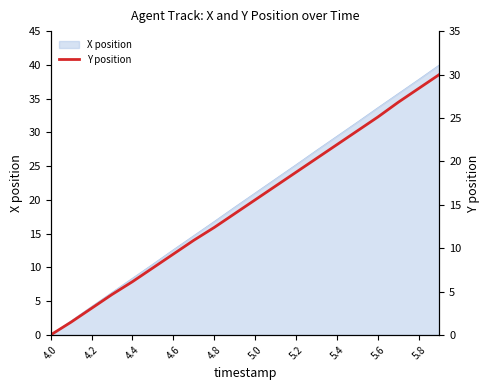

The value at 15 is 23.5. True or false?

True